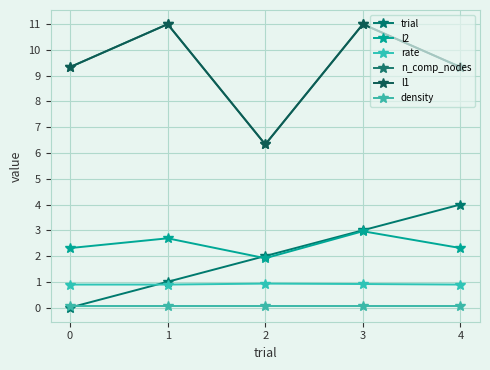

What is the maximum value shown in the chart?

11.0